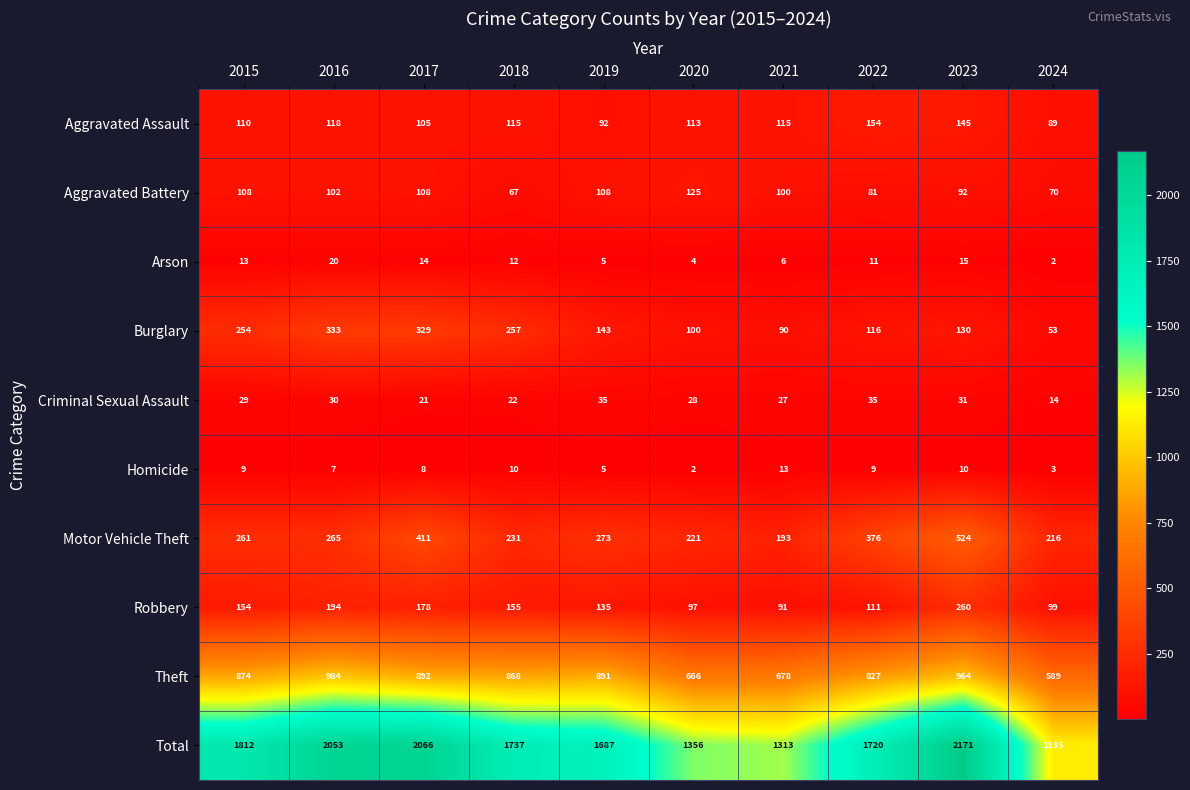

What is the sum of all Aggravated Battery values?

961